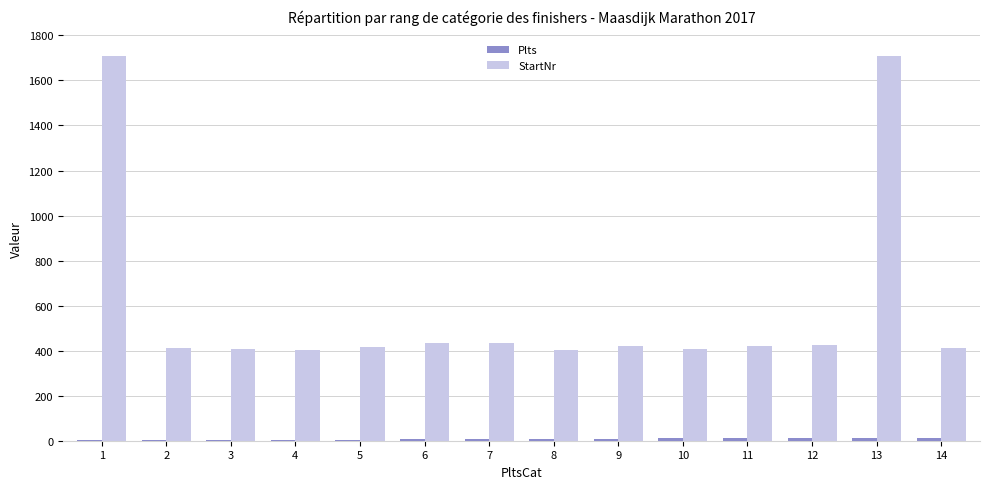

Which series changed the most between 1 and 4?

StartNr